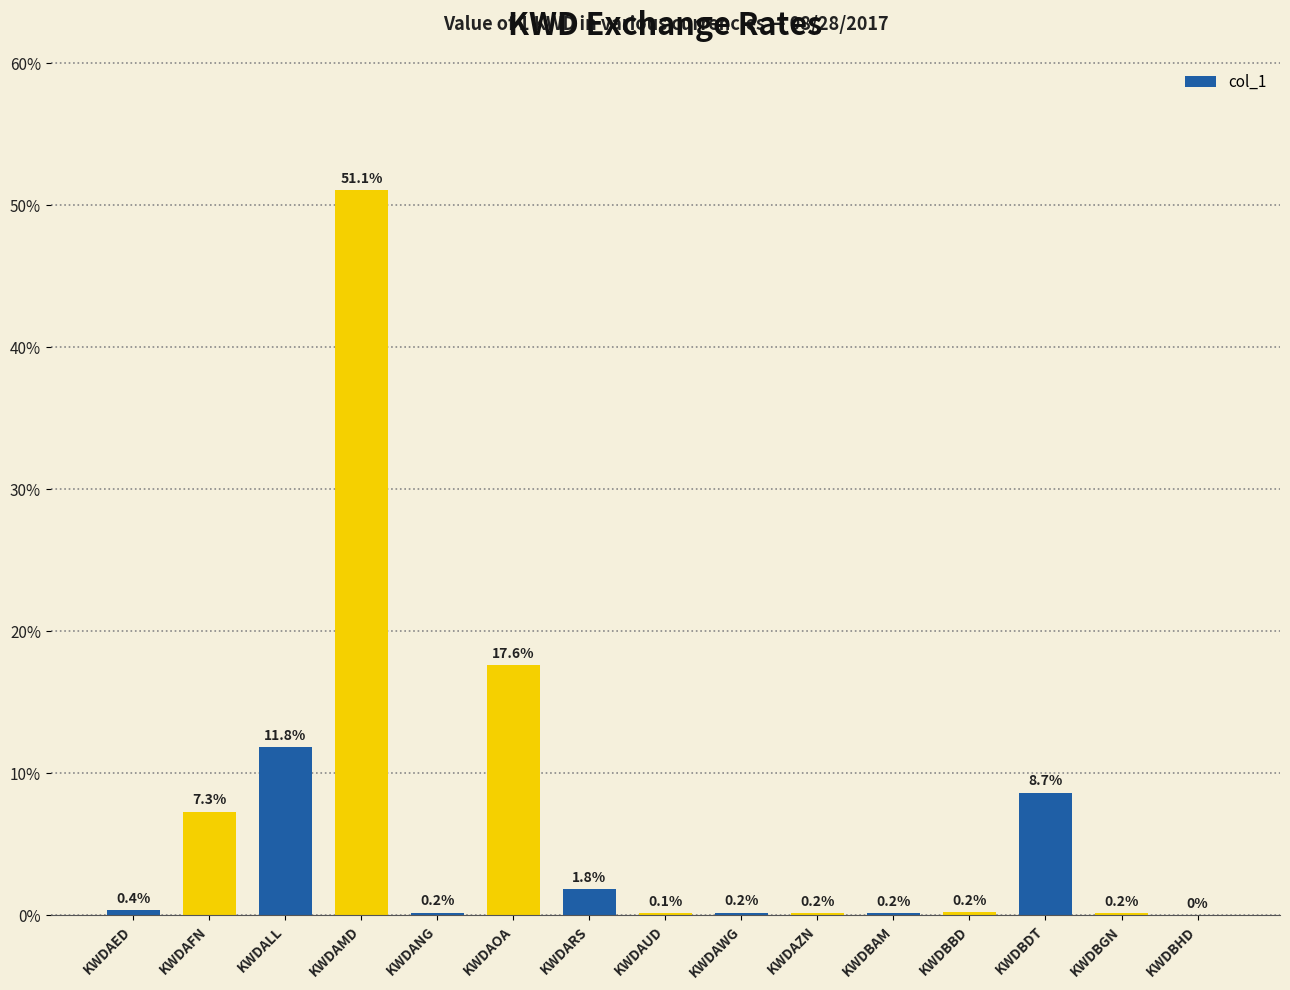

Is it true that the value at KWDAMD is 51.1?

True